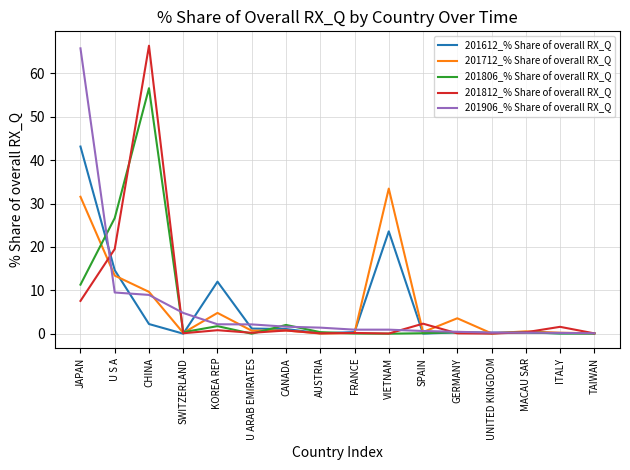

What is the maximum value for 201806_% Share of overall RX_Q?

56.6